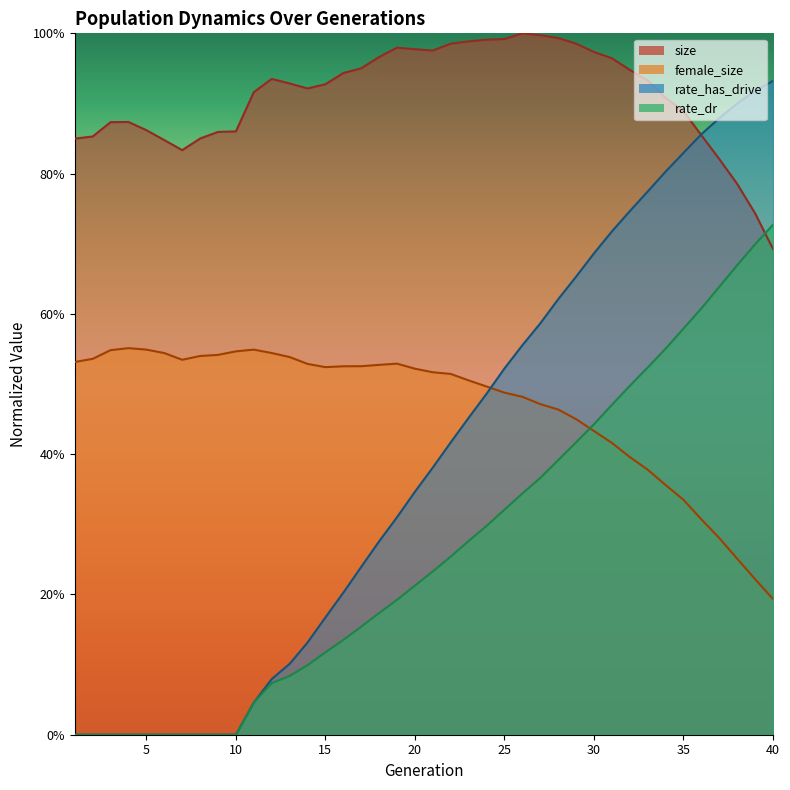

What is the lowest value of the female_size series?

0.2